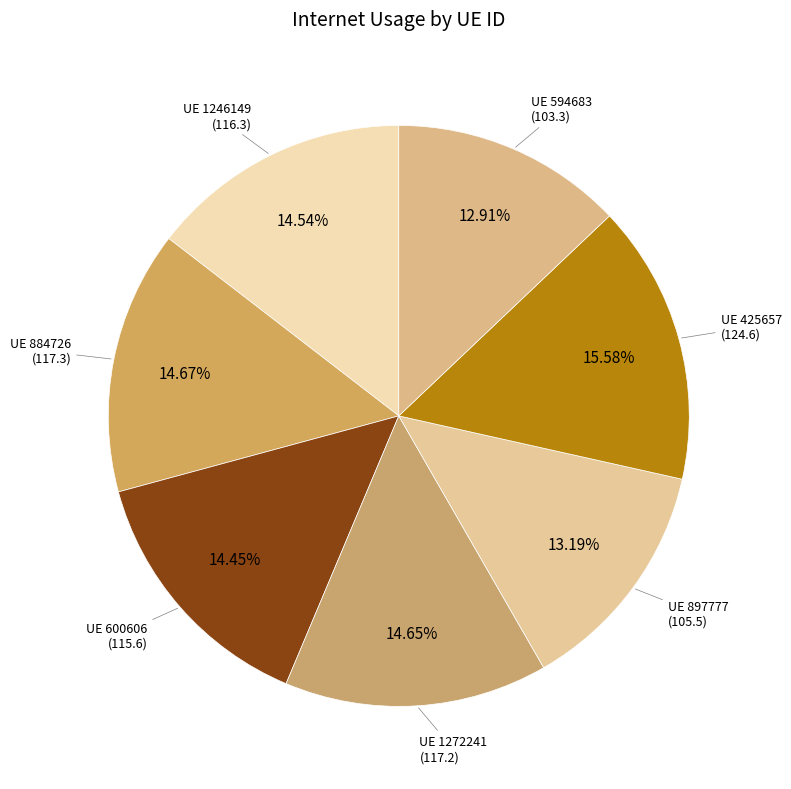

Count the number of slices in the pie.

7